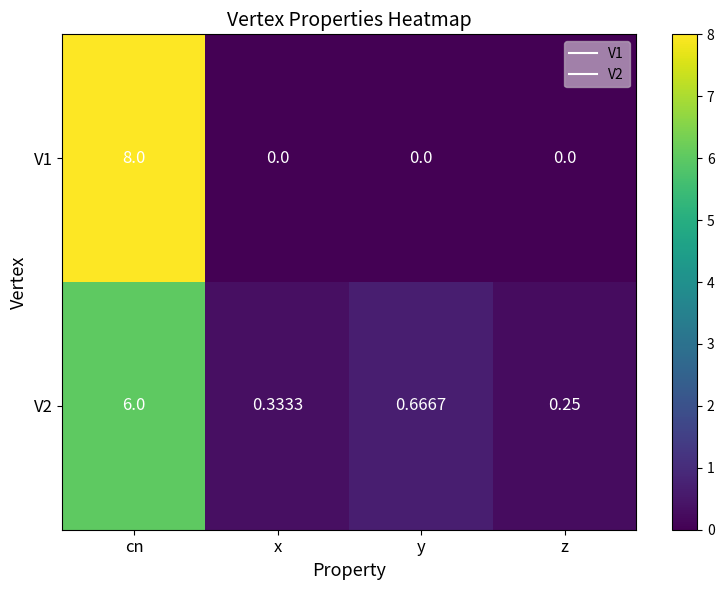

Where is V2 nearest to the value 3?

y